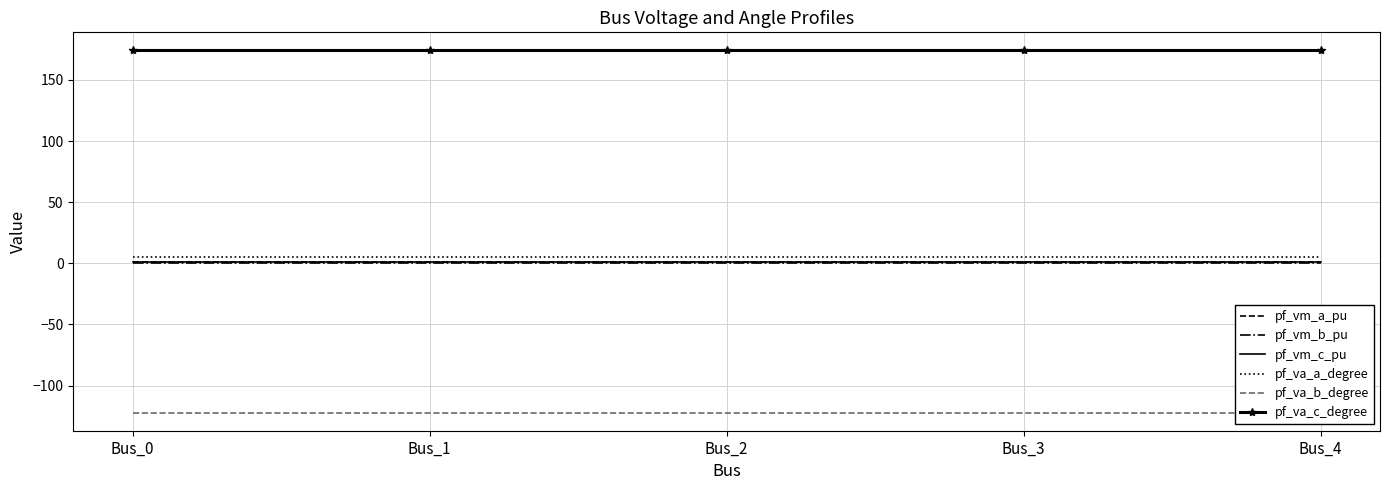

Reading left to right, transcribe all the data shown in this chart.

pf_vm_a_pu: 0.9	0.9	0.9	0.9	0.9
pf_vm_b_pu: 0.2	0.2	0.2	0.2	0.2
pf_vm_c_pu: 0.8	0.8	0.8	0.8	0.8
pf_va_a_degree: 5.2	5.2	5.2	5.2	5.2
pf_va_b_degree: -122.1	-122.1	-122.1	-122.1	-122.1
pf_va_c_degree: 174.2	174.2	174.2	174.2	174.2